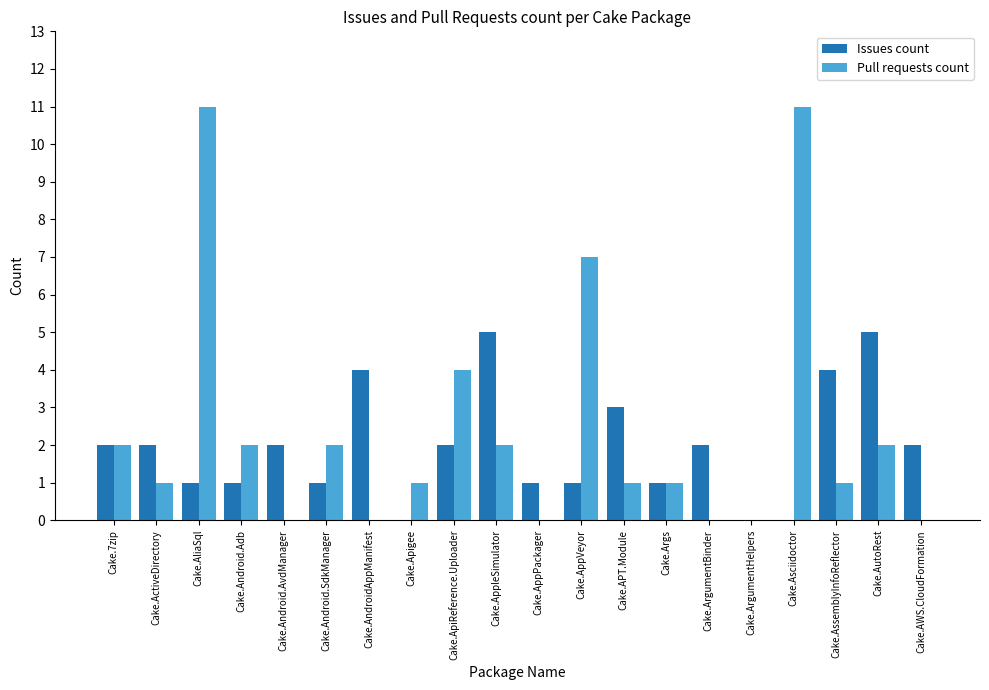

What is the spread (max minus min) of values at Cake.AppPackager?

1